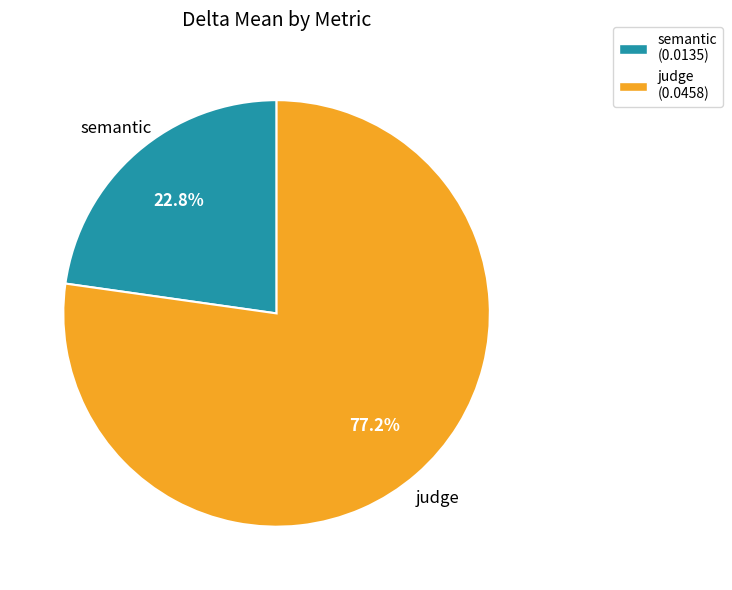

Which has a higher value, judge or semantic?

judge